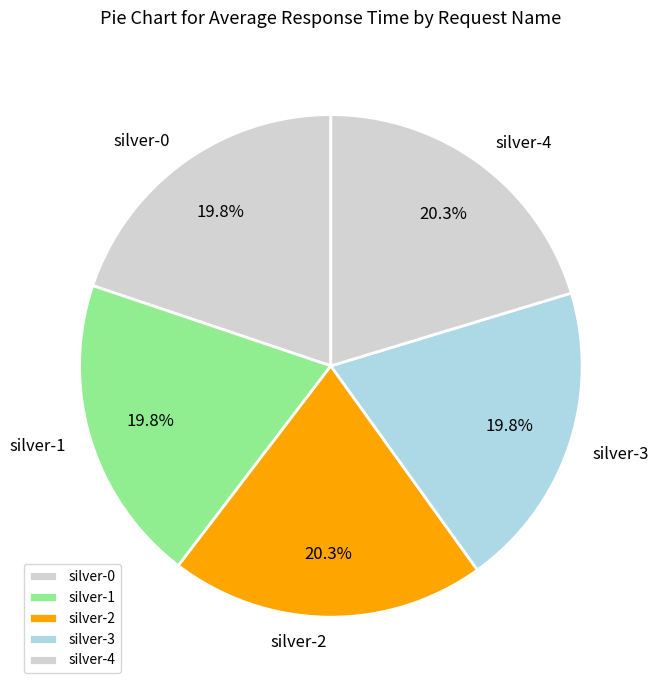

What percentage is the silver-3 slice, to the nearest percent?

20%